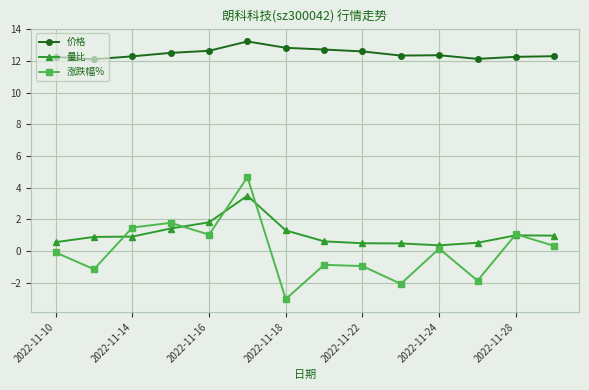

How many interior local peaks does the 涨跌幅% series have?

5